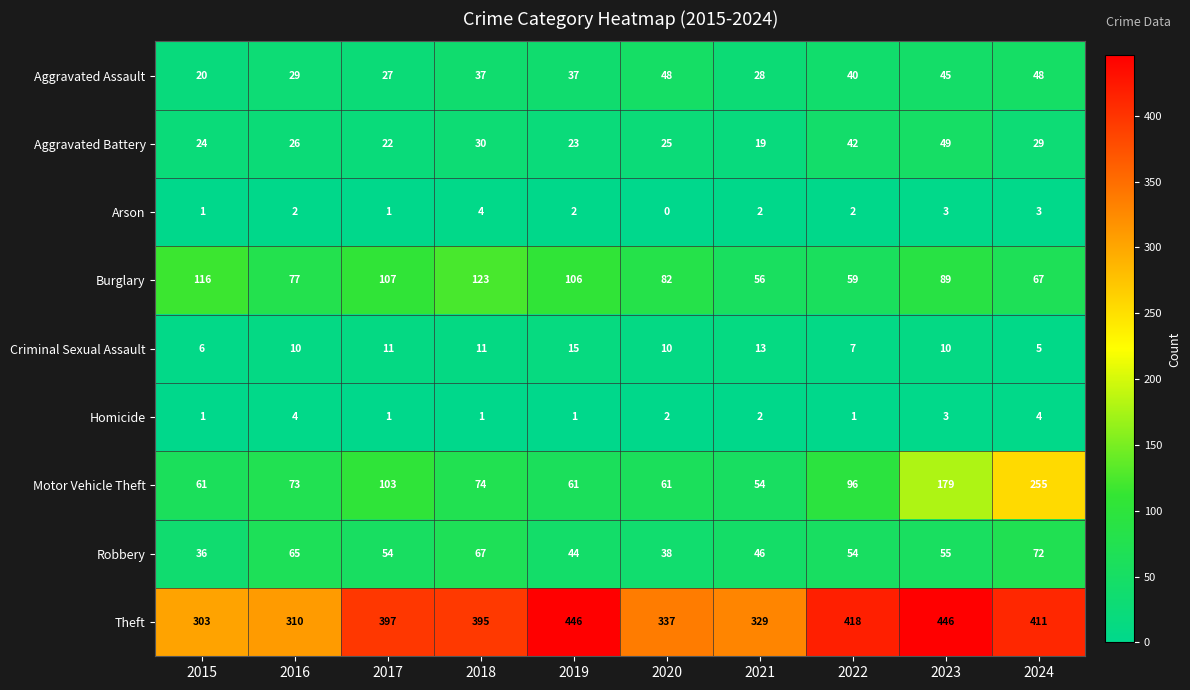

What is the average value of the Aggravated Battery series?

29